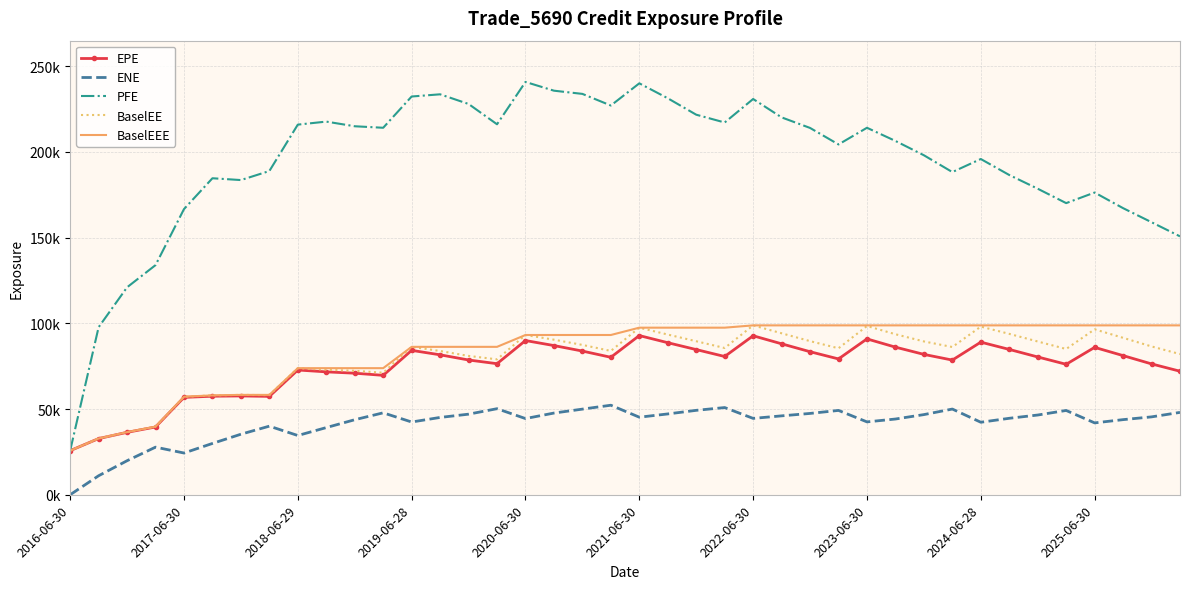

List the series in order of their peak value, highest first.

PFE, BaselEE, BaselEEE, EPE, ENE